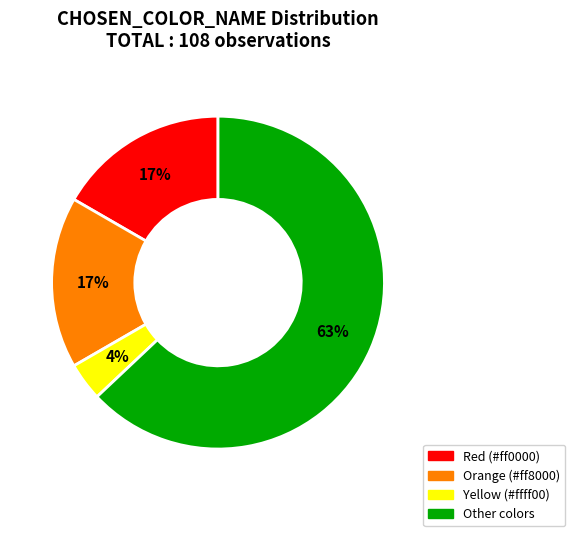

Does any single category account for the majority?

Yes